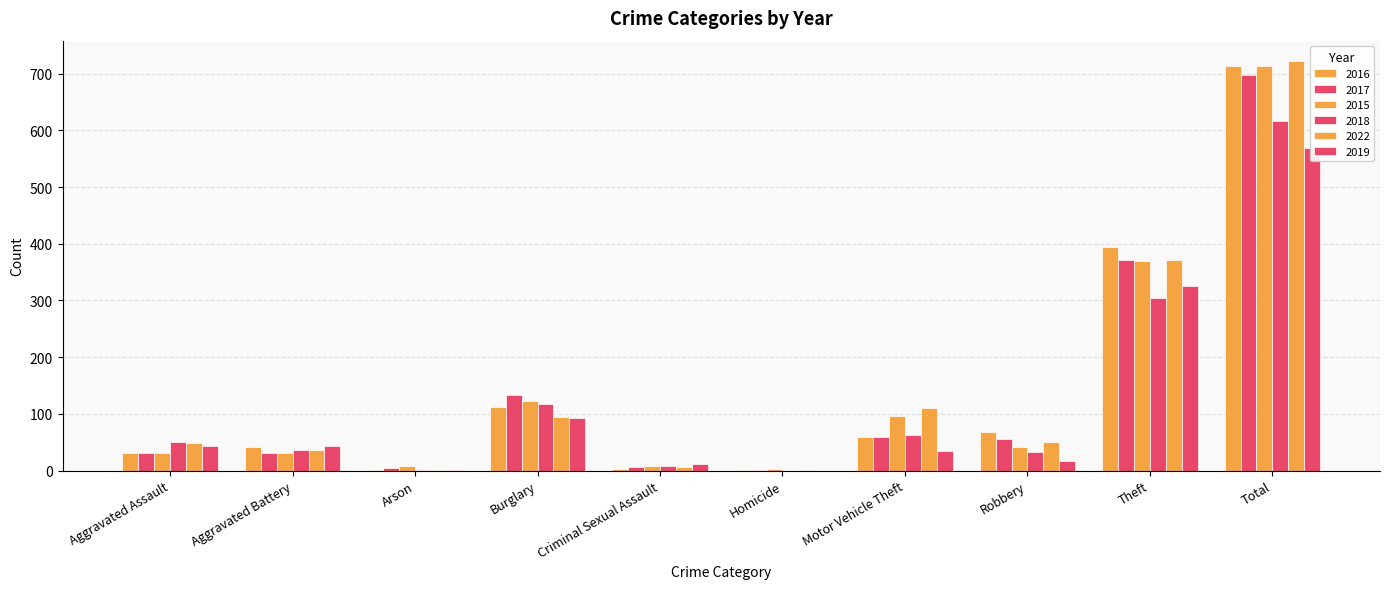

What position from the left is Robbery?

8